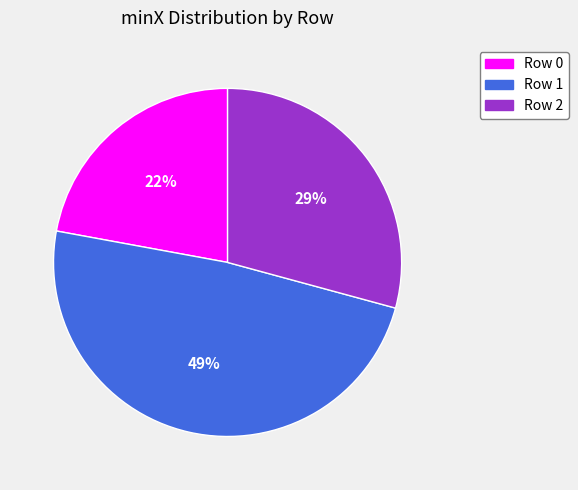

Is there a majority slice in this chart?

No